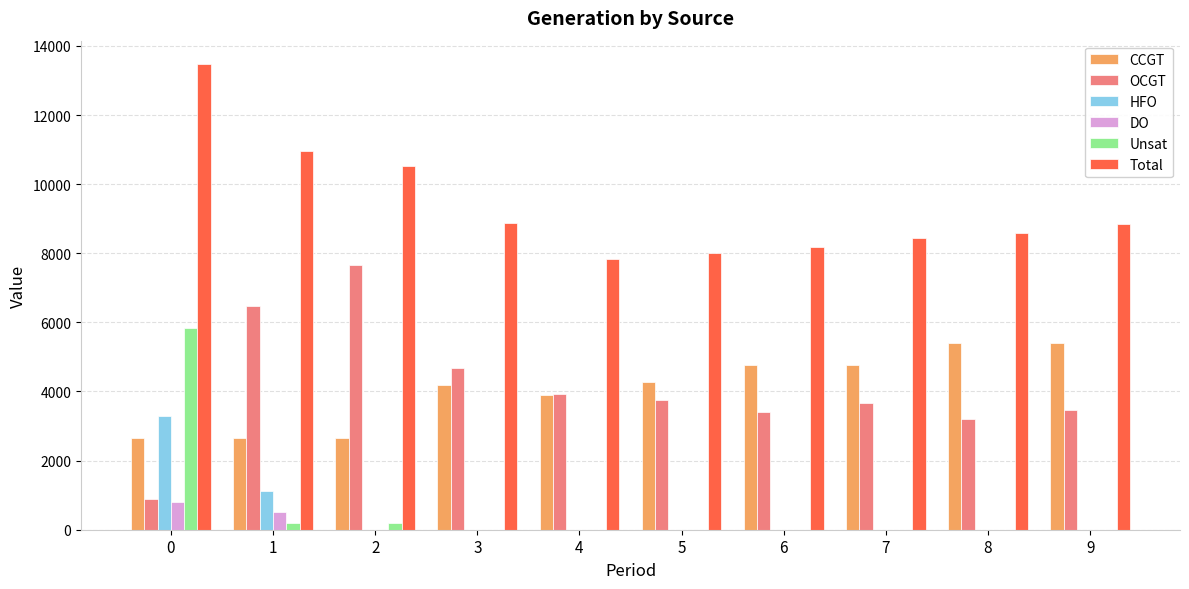

What is the maximum value for HFO?

3280